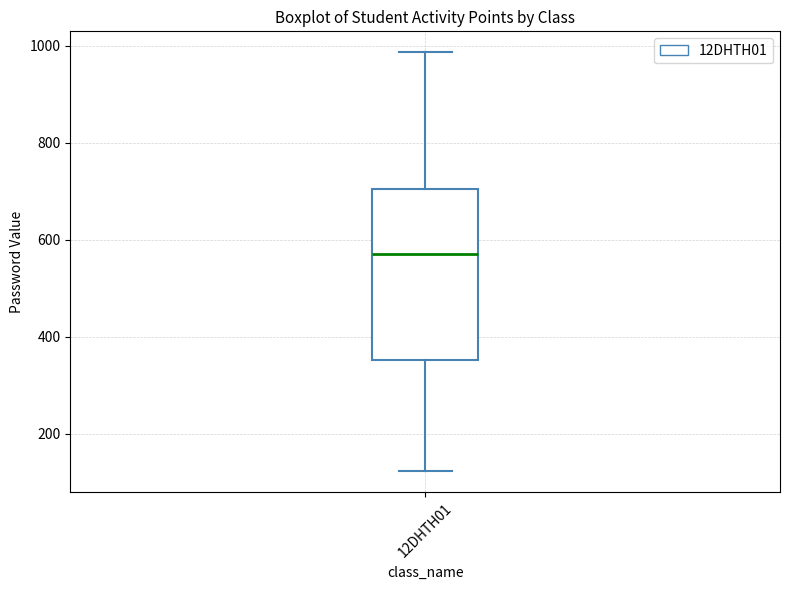

Read this box plot against the y-axis: the position of the median line, the range covered by the box, and the ends of both whiskers. The values are not printed on the chart, so give them approximately, as read against the axis.

median 580, box 360 to 700, whiskers 120 to 980